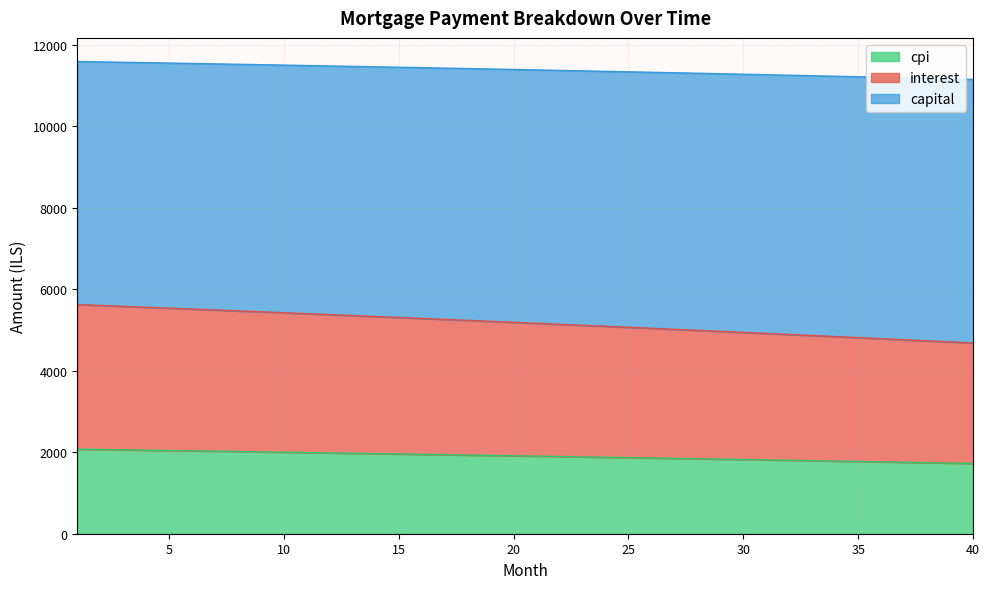

Which series has the widest spread of values?

interest